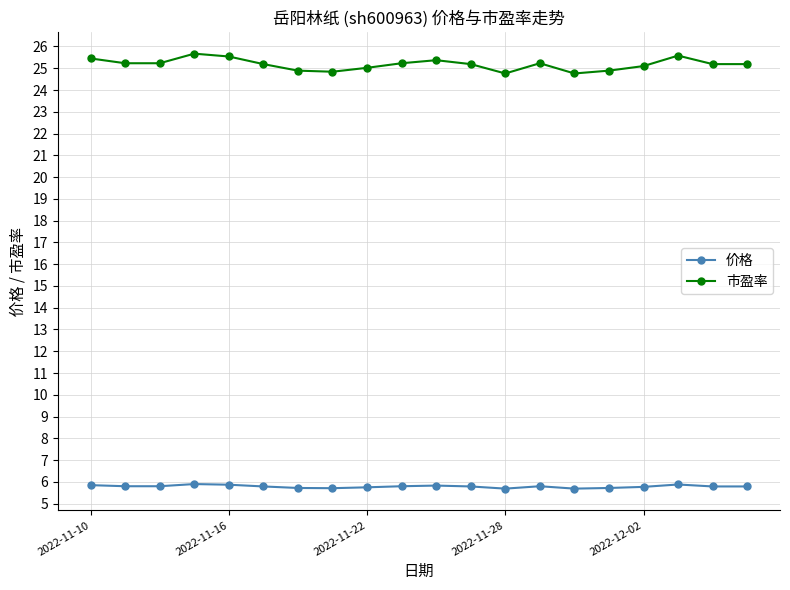

At how many categories does at least one series exceed 10?

20